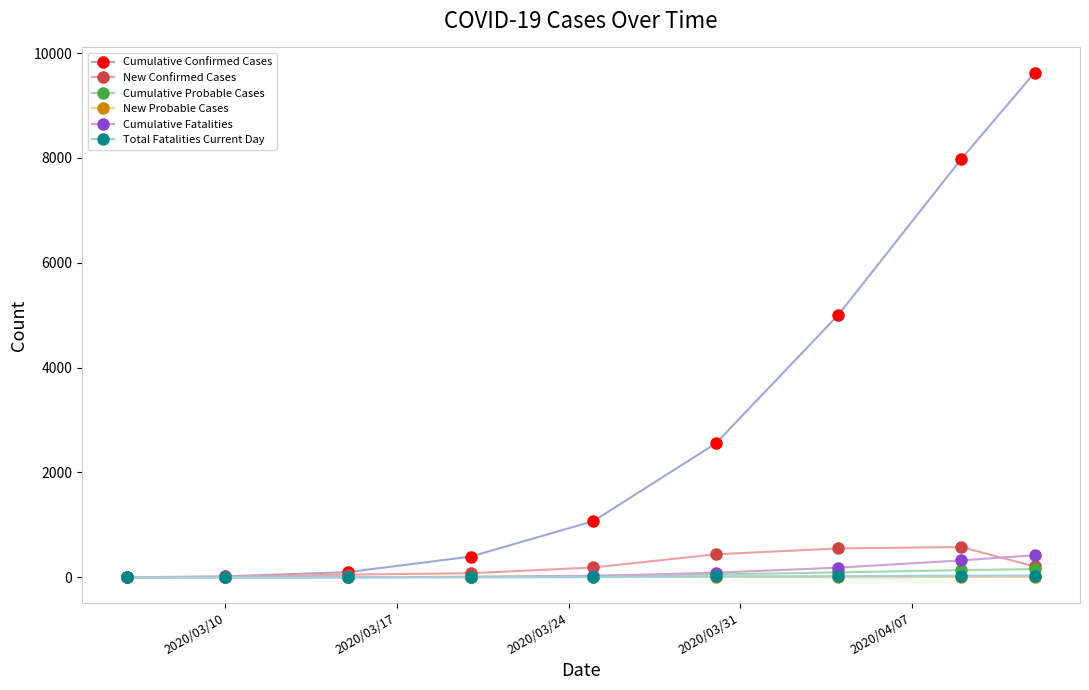

What is the sum of all Cumulative Fatalities values?

1054